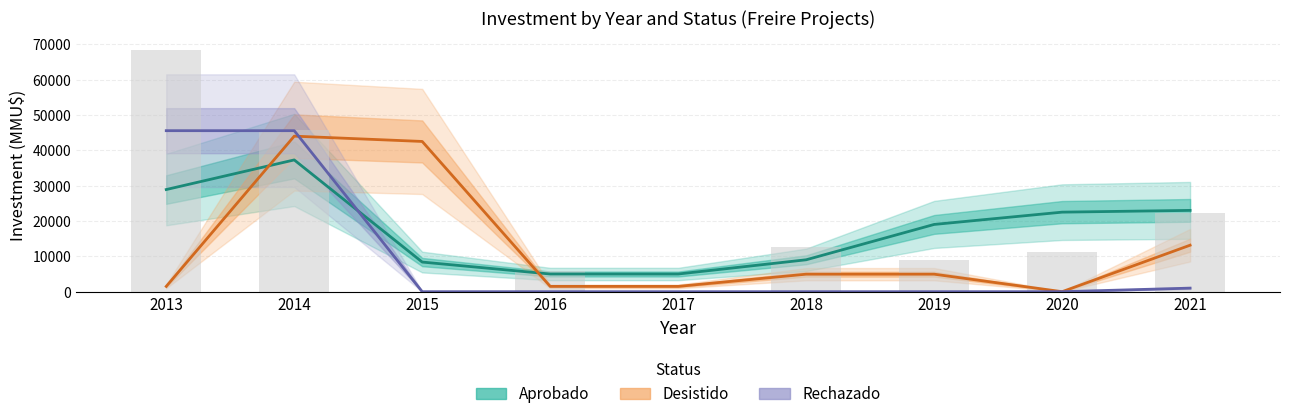

Where does the Desistido series first go above 4951?

2014